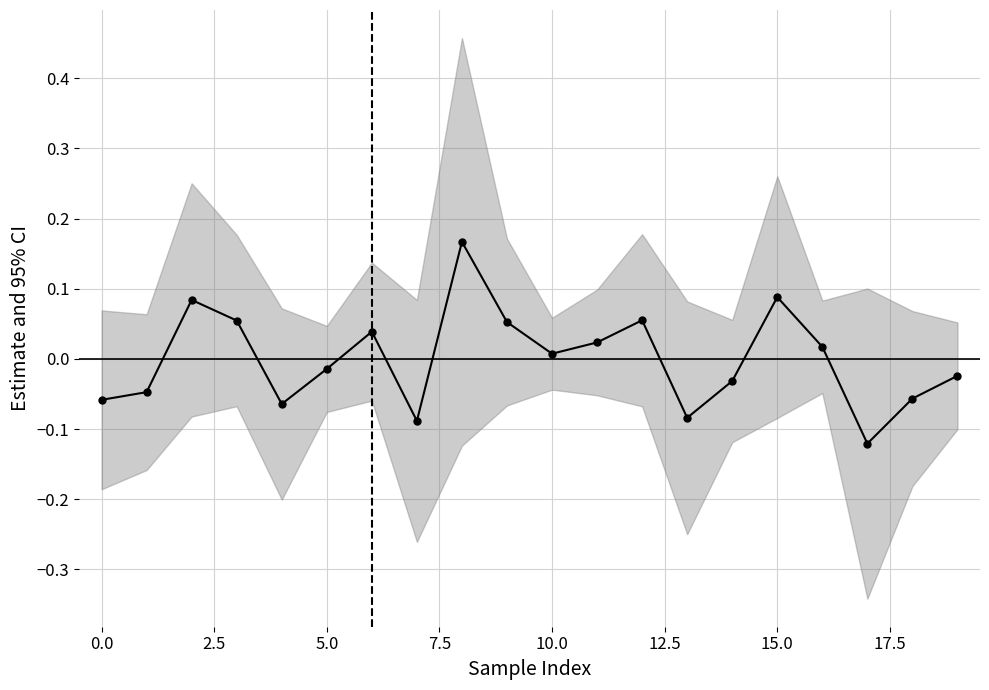

How many values exceed 0?

10